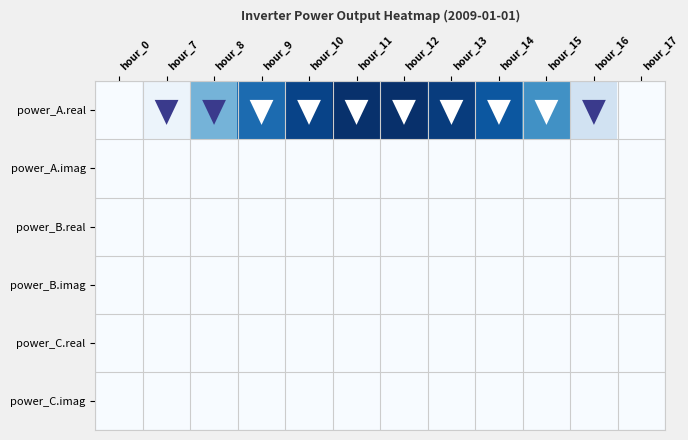

Which series has the largest range (max minus min)?

power_A.real